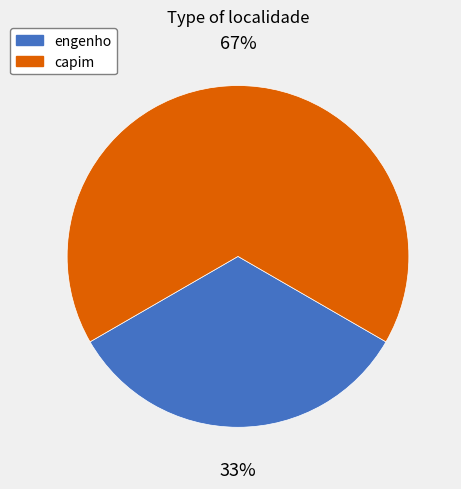

To the nearest percent, what is the average slice percentage?

50%